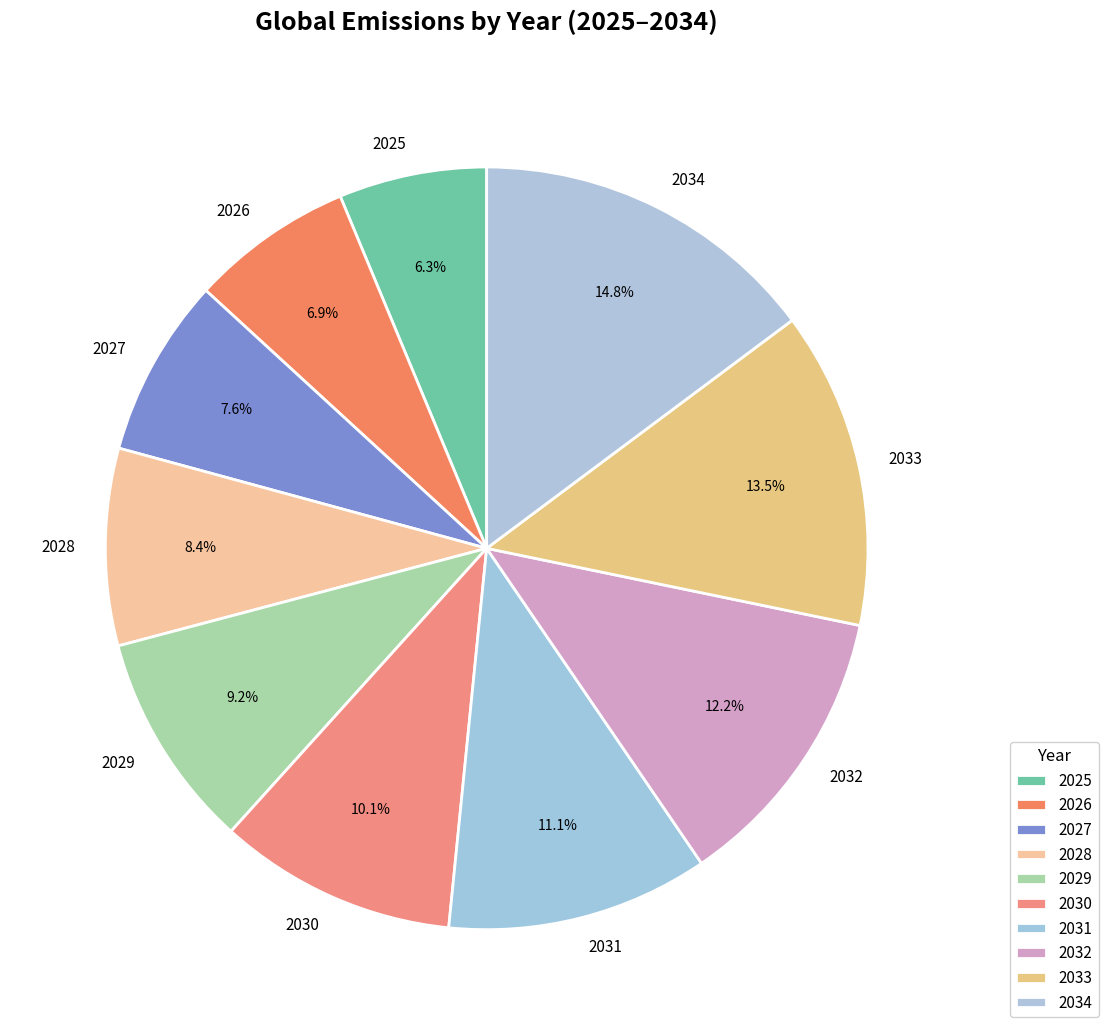

Which slice is the smallest?

2025